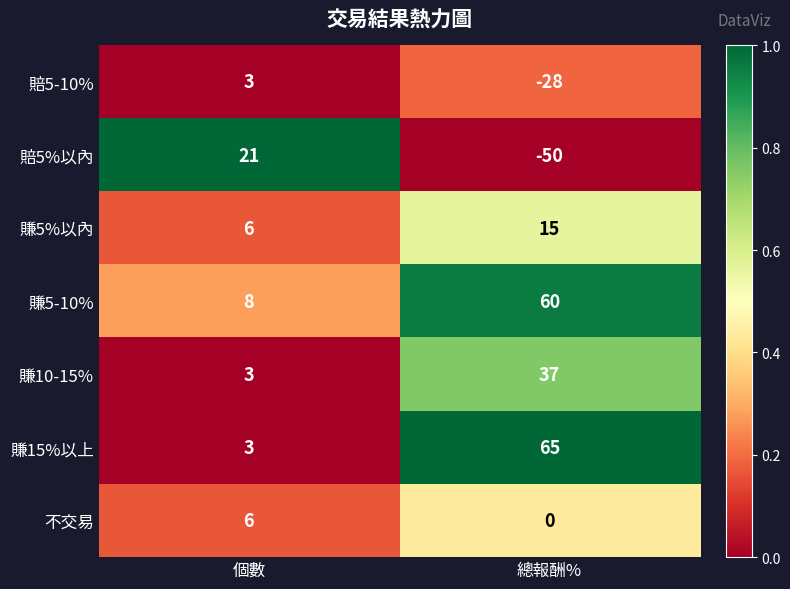

Is it true that 賠5-10% equals 2 at 個數?

False